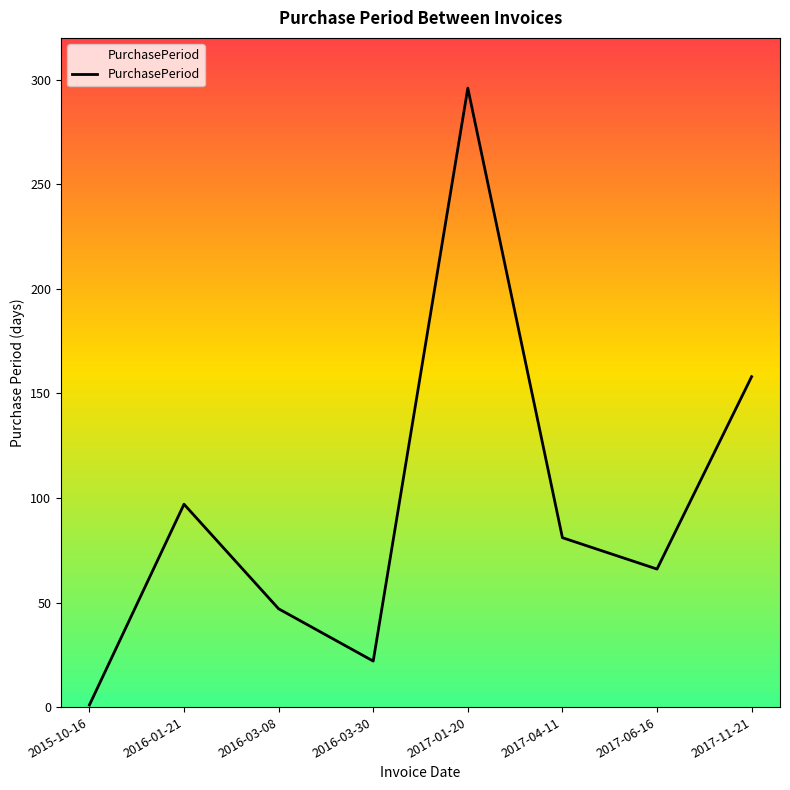

The chart shows a value of 22 at 2016-03-30. True or false?

True